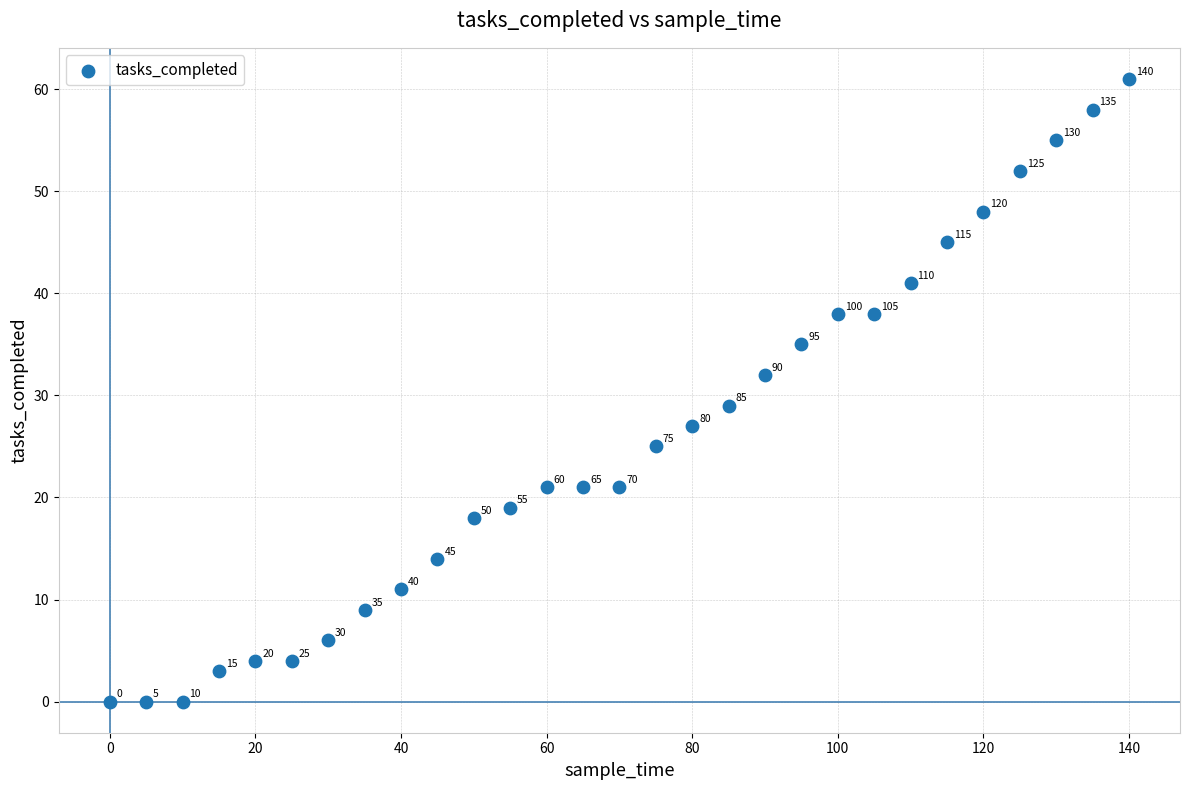

What Y value in the scatter plot is closest to 30?

29